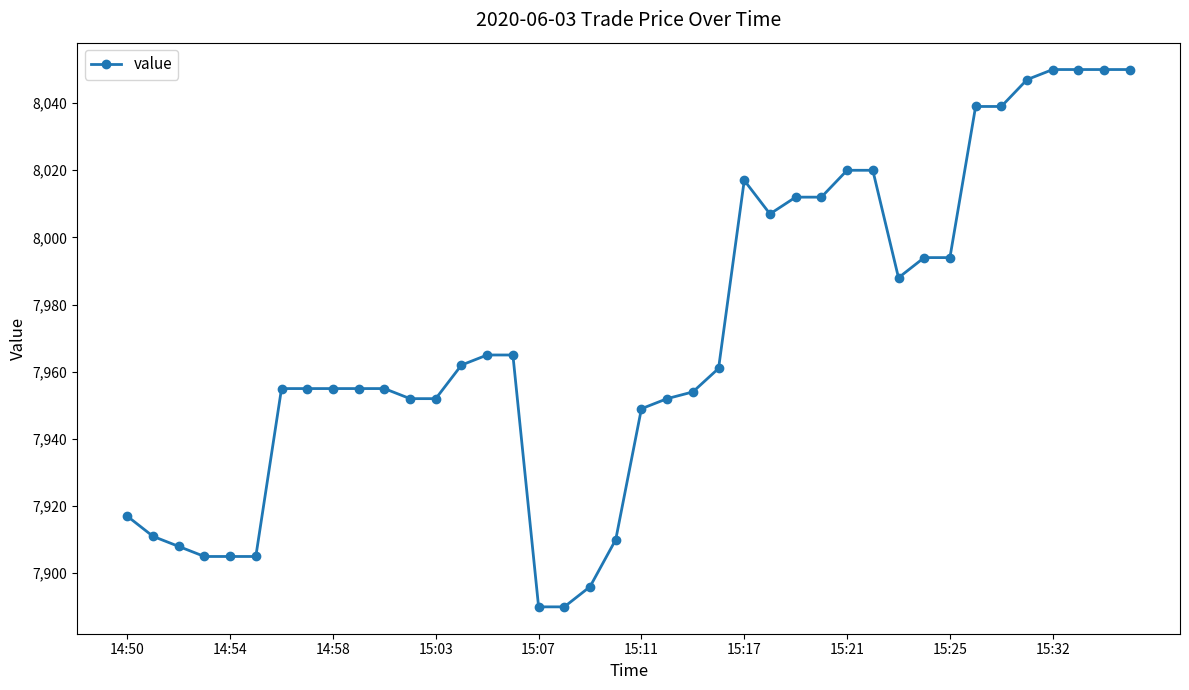

What is the maximum value shown in the chart?

8050